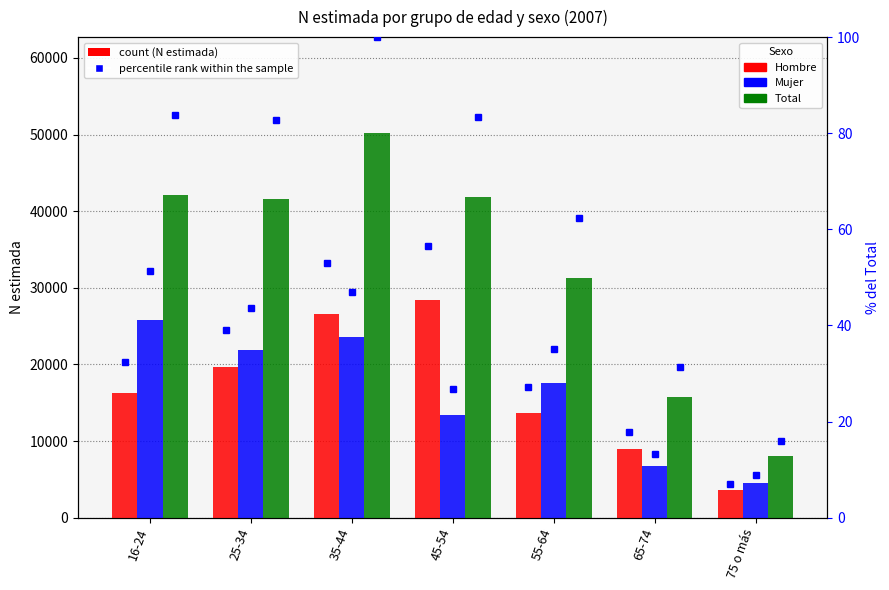

Which series has the largest total across all categories?

Total